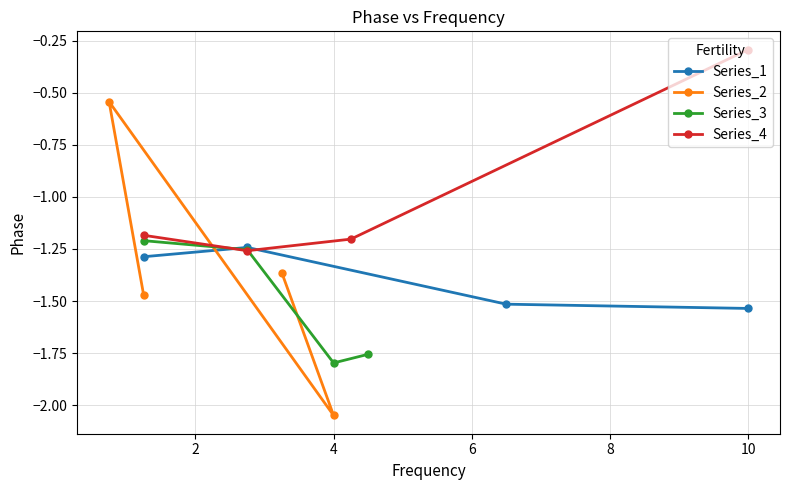

What is the average value of the Series_2 series?

-1.4